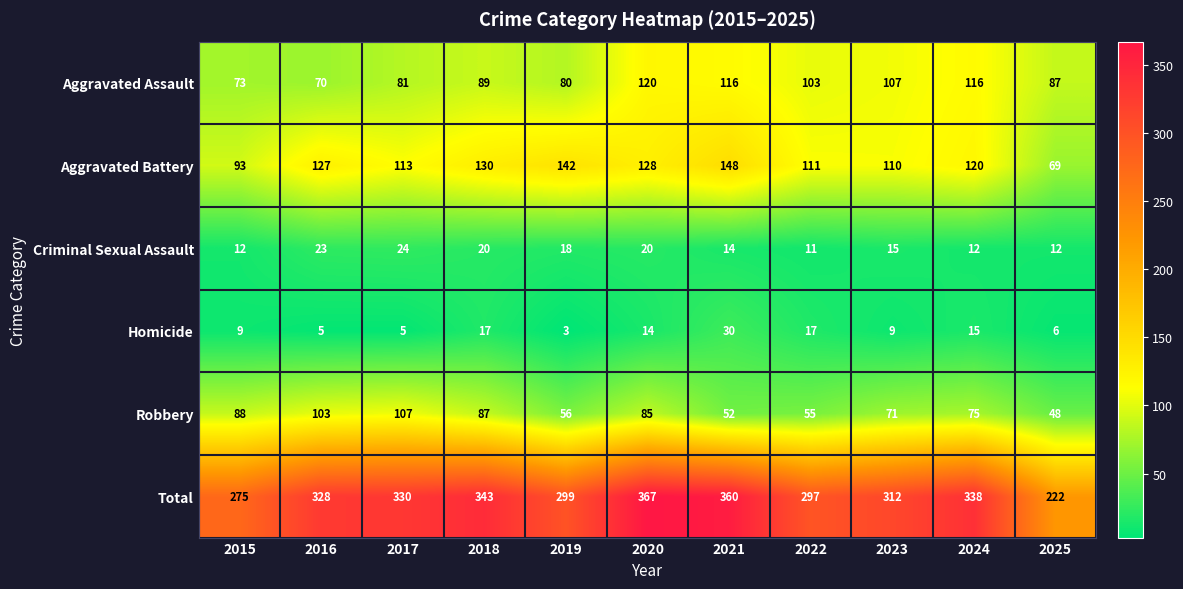

What is the difference between the maximum and minimum values in the Homicide series?

27